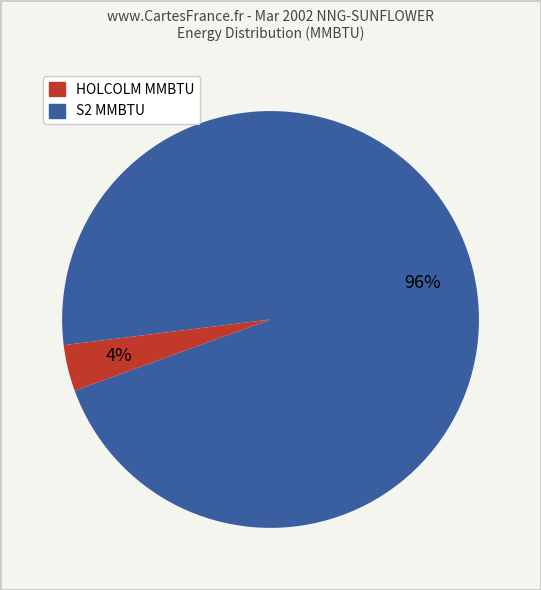

To the nearest percent, what is the average slice percentage?

50%